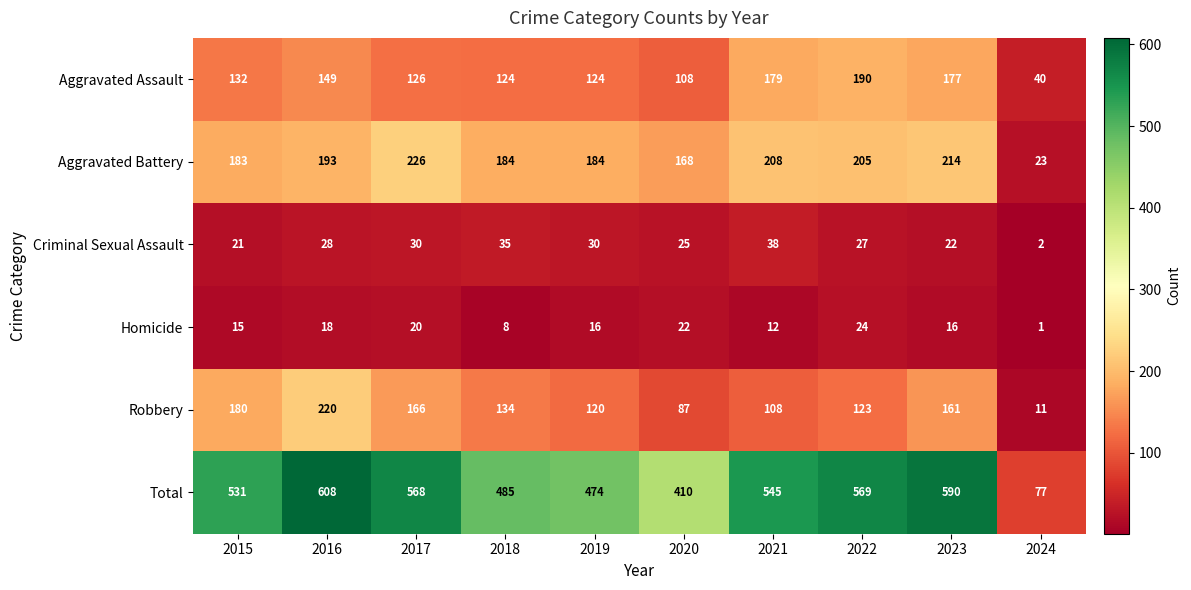

What is the sum of the Total values at 2020 and 2024?

487